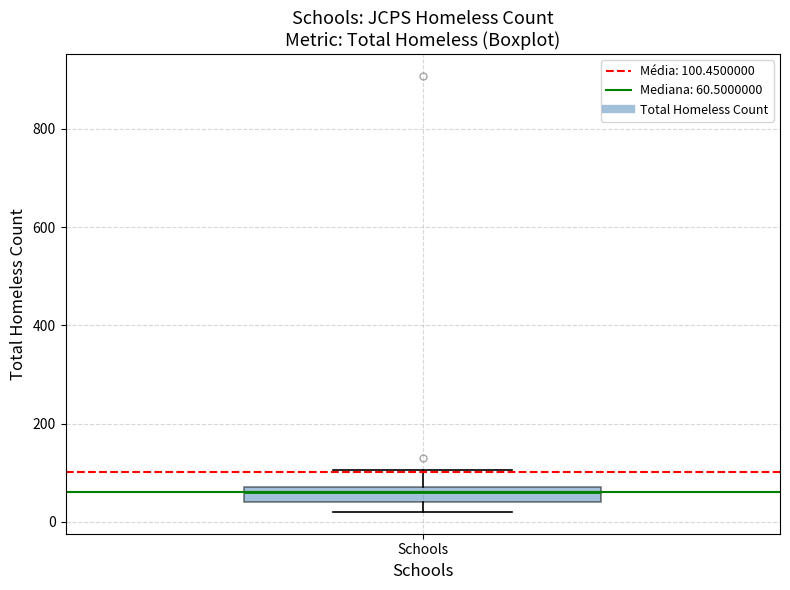

Transcribe this box plot: give where the median line is, the range the box spans, and where the two whiskers end, as read against the y-axis. The values are not printed on the chart, so give them approximately, as read against the axis.

median 60 (just below the box's upper edge), box 40 to 60, whiskers 20 to 100